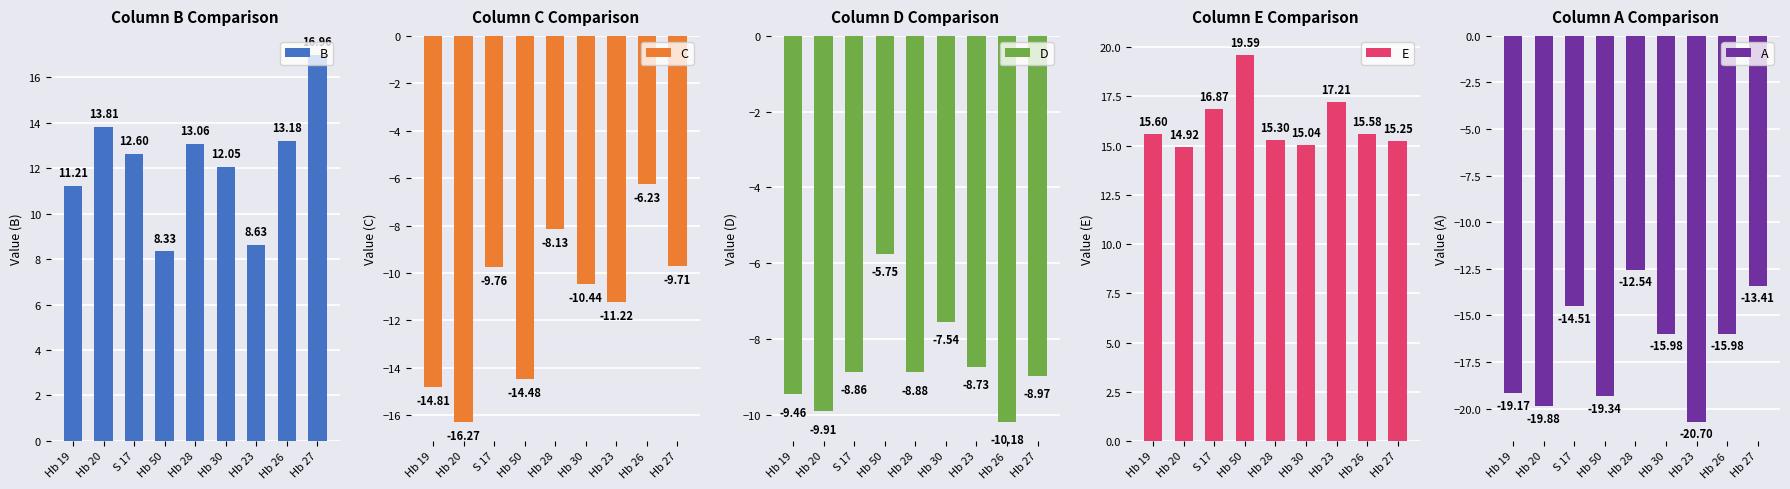

What is the maximum value for C?

-6.2